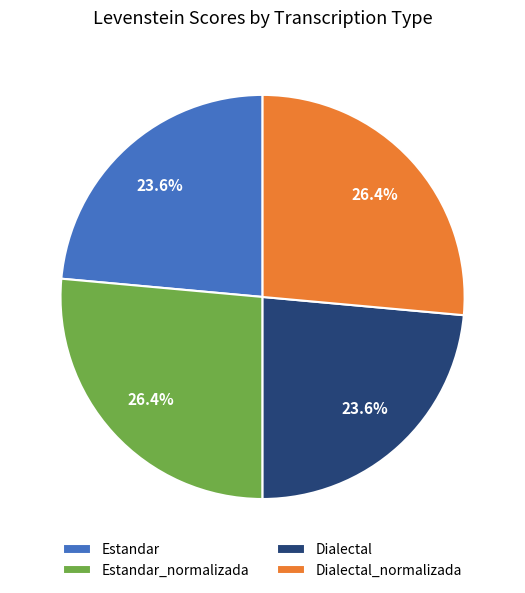

Count the number of slices in the pie.

4